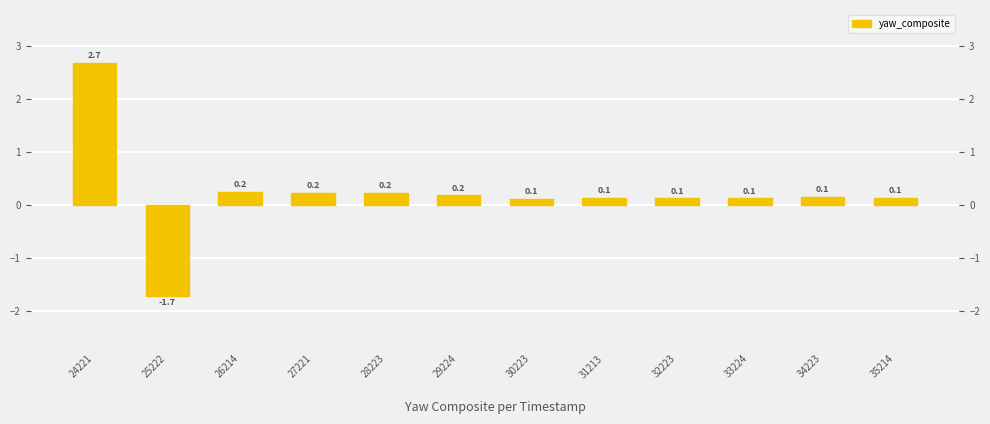

Between 25222 and 26214, which is larger?

26214